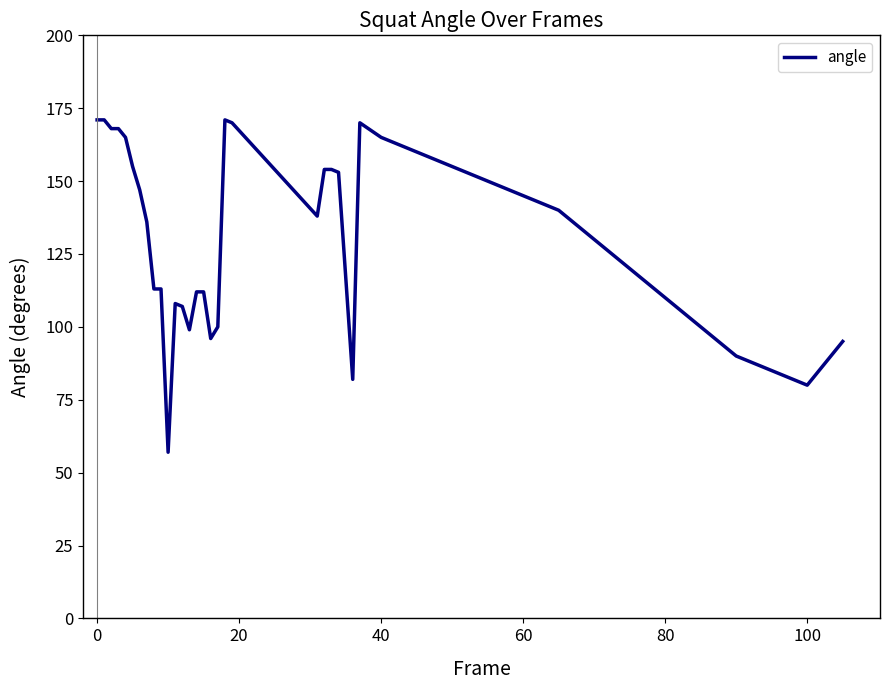

What is the greatest value displayed?

171